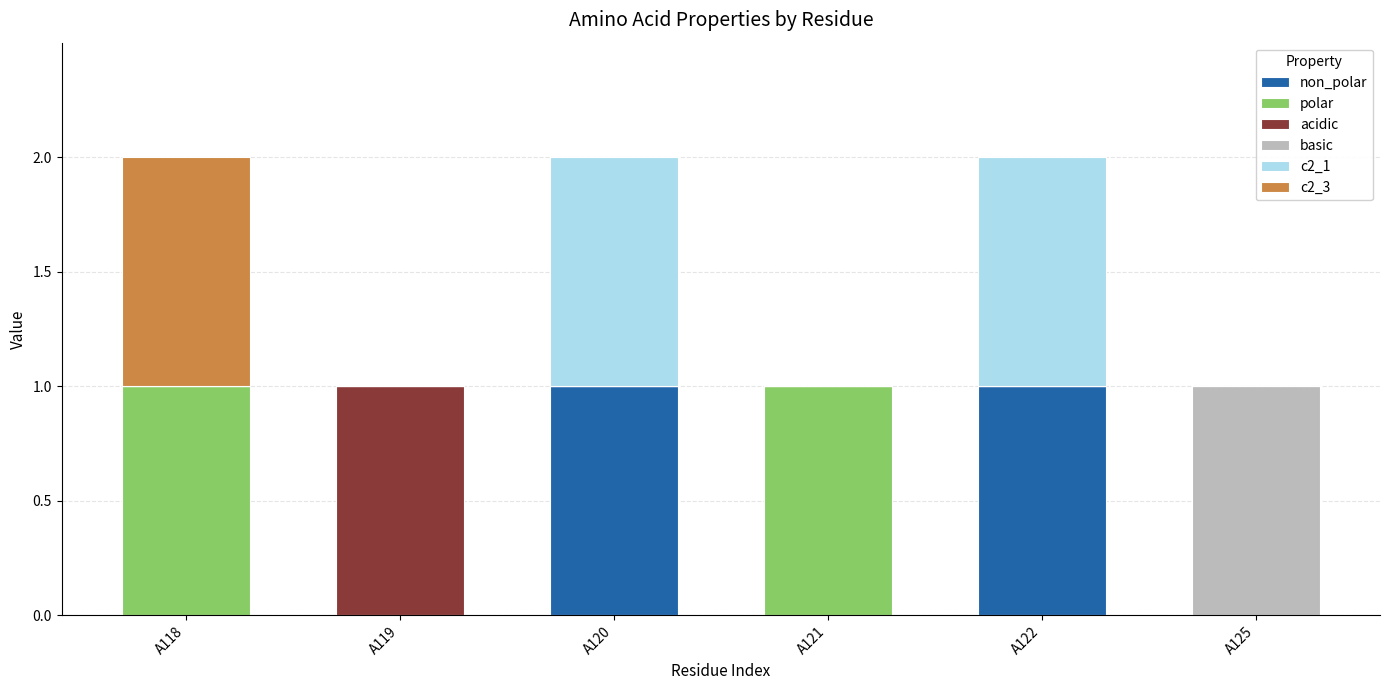

What are all the series names shown in the legend?

non_polar, polar, acidic, basic, c2_1, c2_3